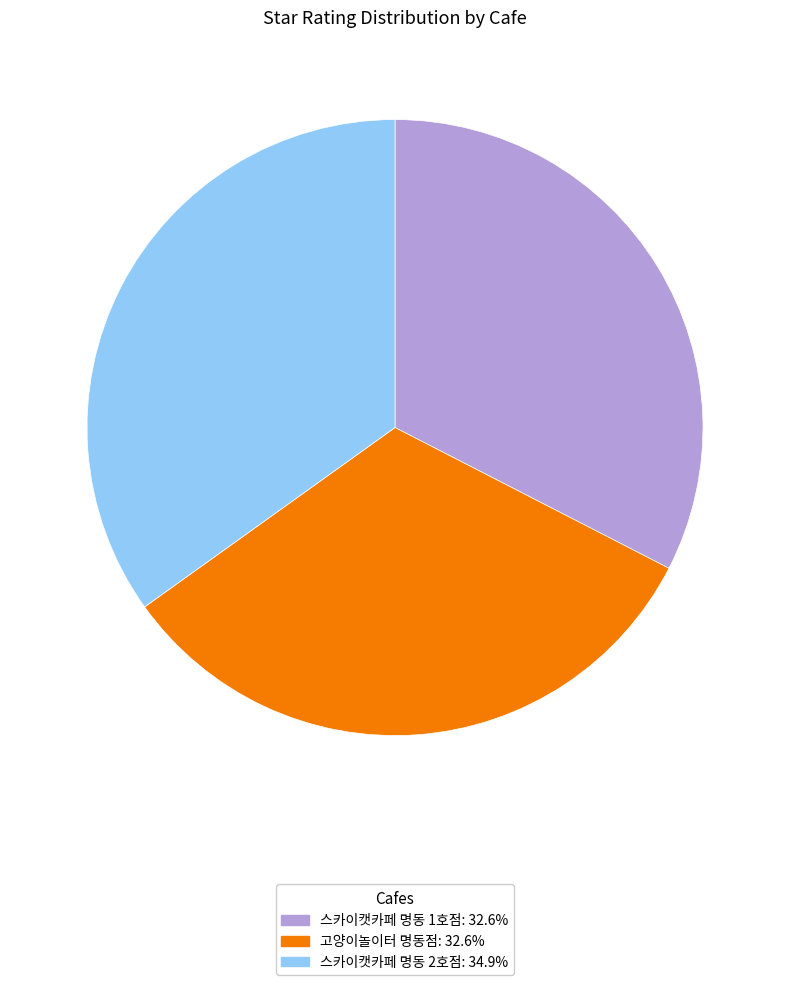

How many segments does this pie chart have?

3